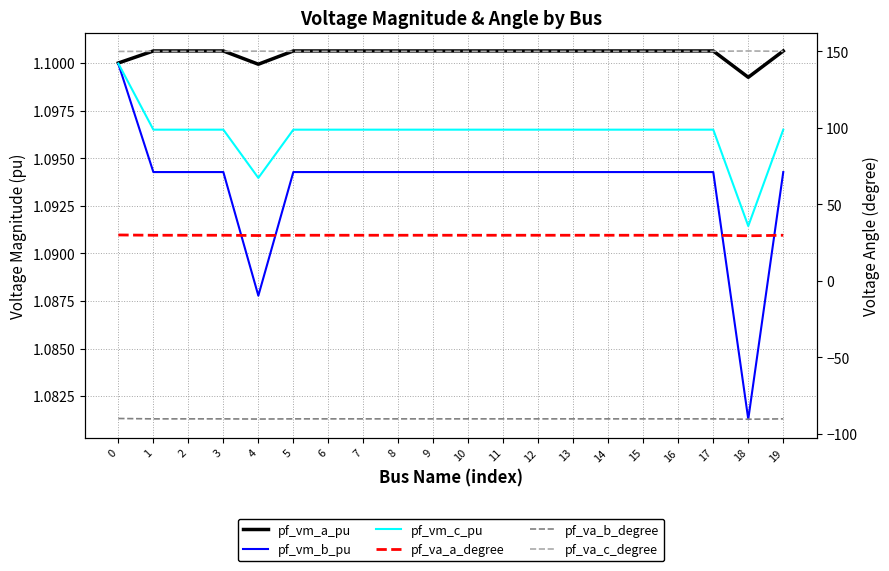

What is the average value of the pf_va_a_degree series?

29.8